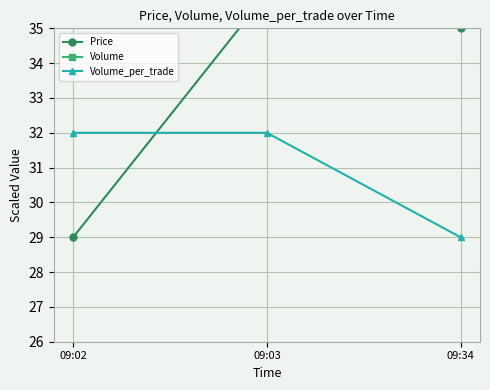

Which category has the highest value in the Volume_per_trade series?

09:02